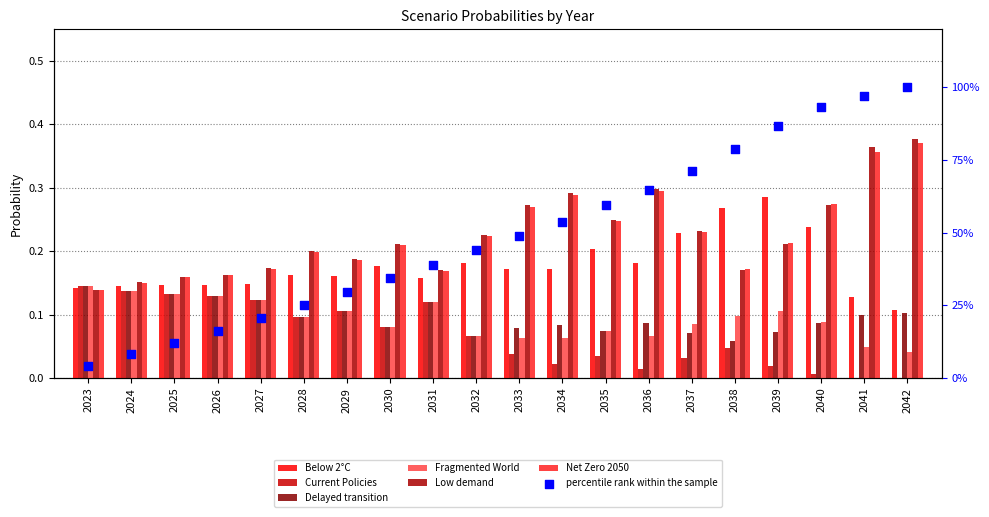

Which series has the widest spread of Y values?

Low demand